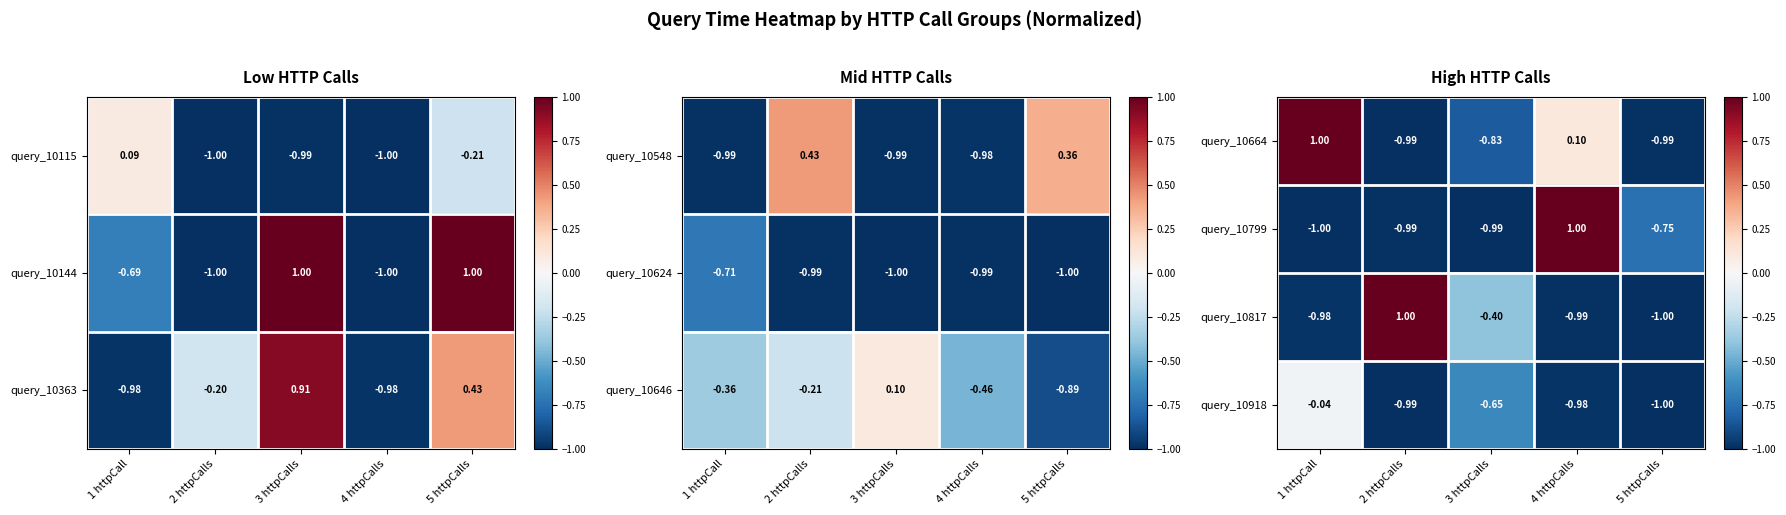

What is the spread (max minus min) of values at 5 httpCalls?

0.3